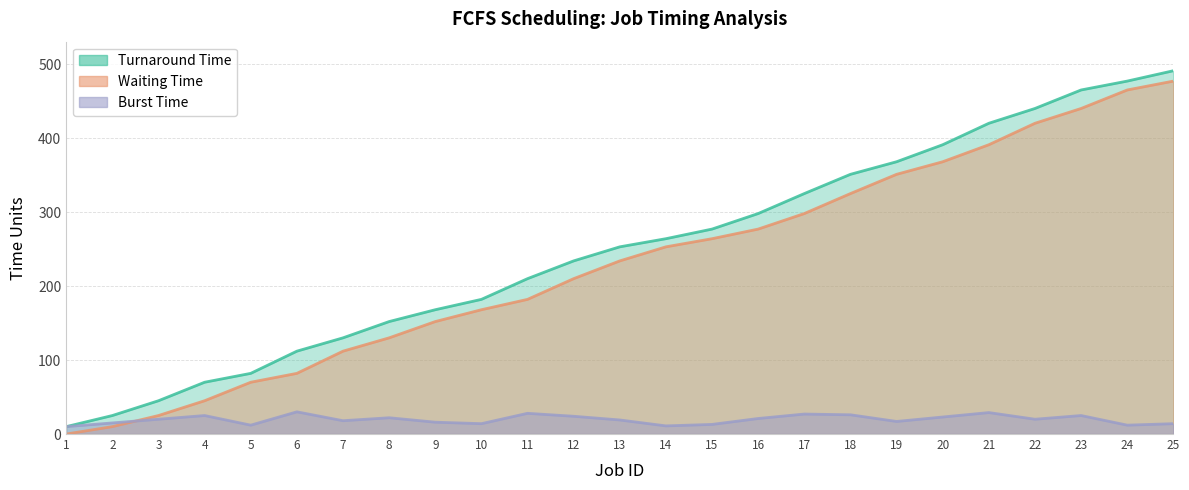

What is the value of the Waiting Time point at the 3rd from the left?

25